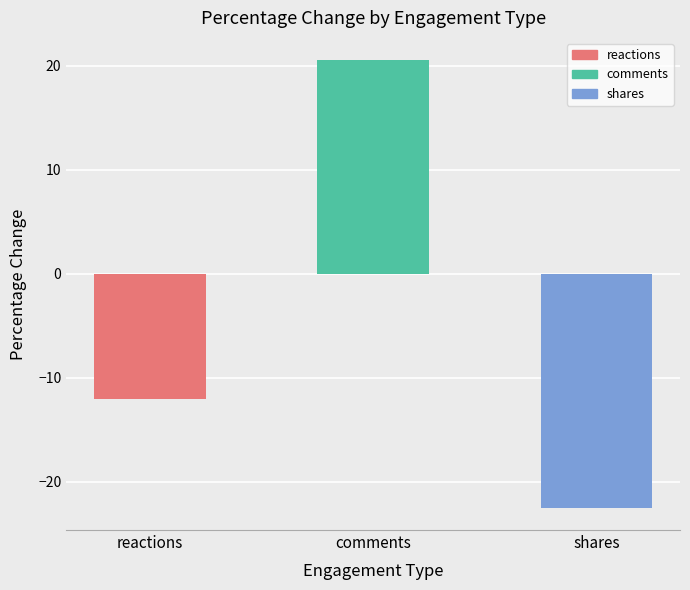

Is it true that the value at comments is 10.8?

False